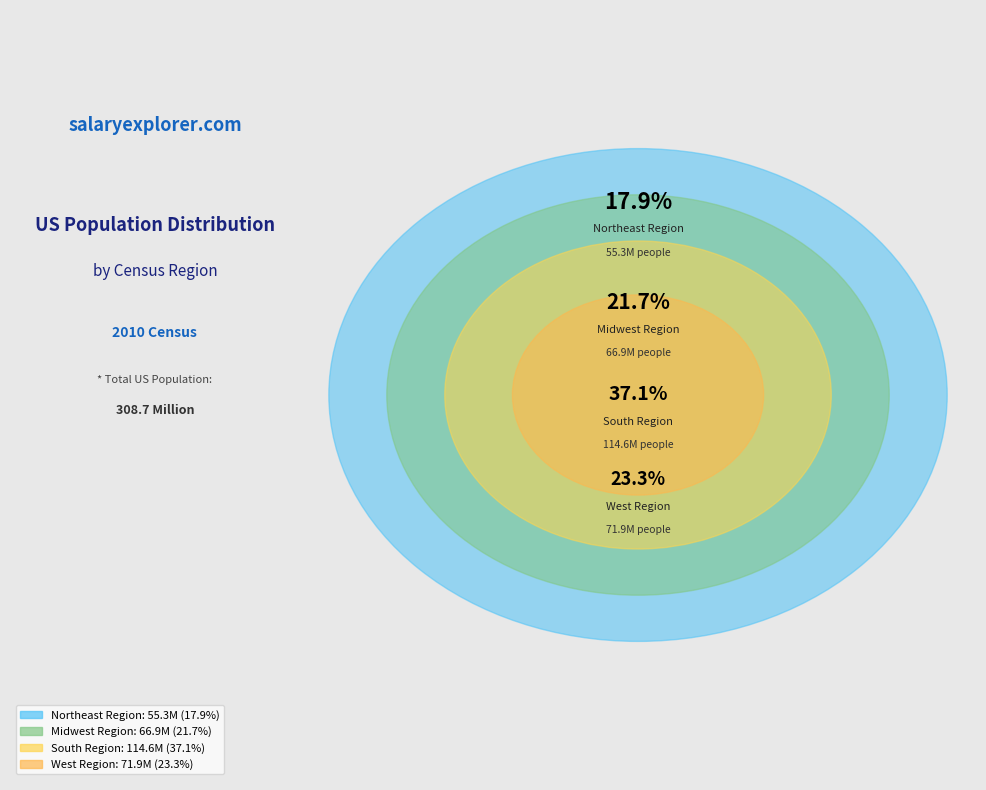

What is the smallest slice in the pie chart?

Northeast Region